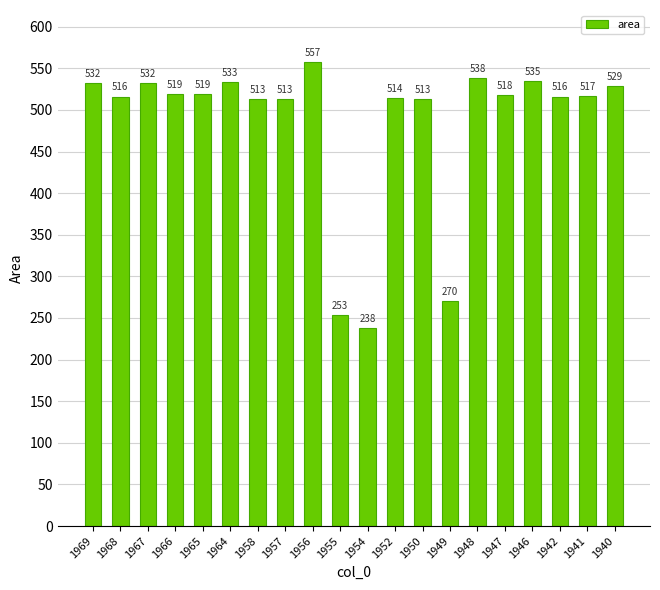

What is the difference between the second highest and minimum values?

300